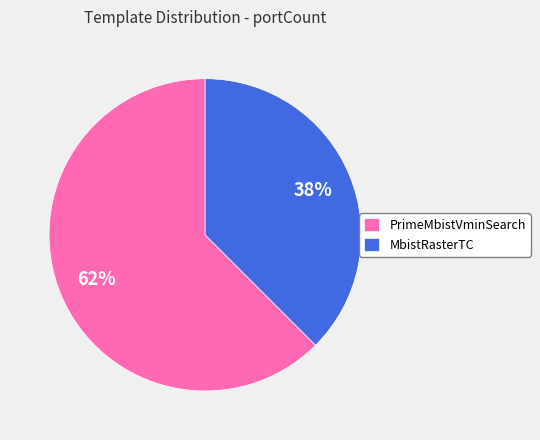

Is there any slice that represents more than half of the pie?

Yes